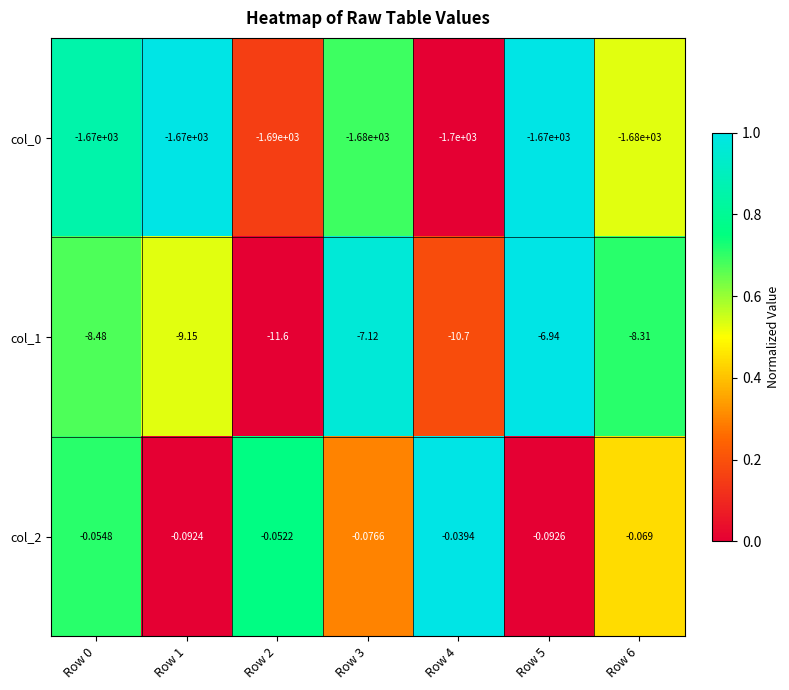

Is the value of col_0 at Row 1 greater than the value of col_1 at Row 6?

No